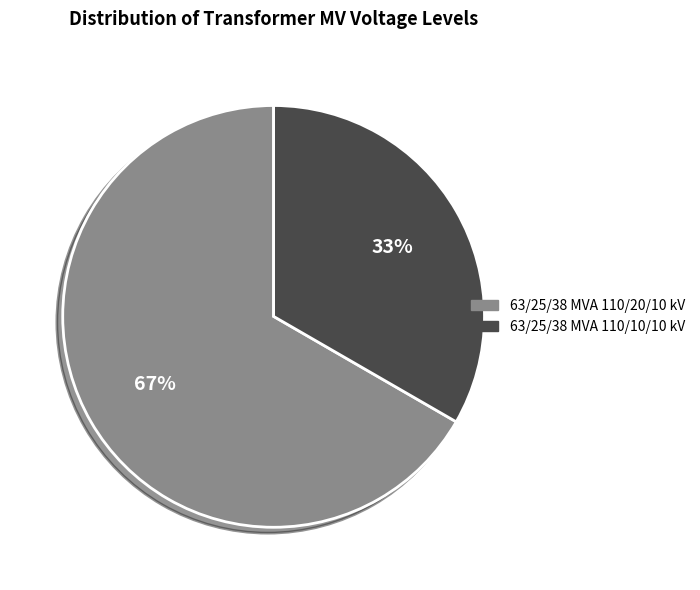

Which category has the biggest portion of the pie?

63/25/38 MVA 110/20/10 kV